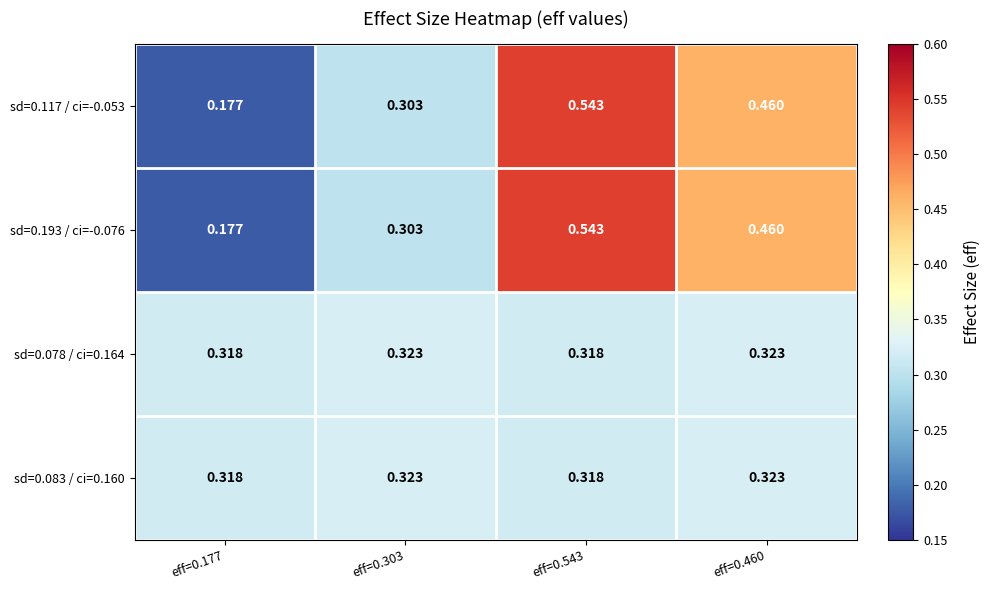

How many series are shown in this chart?

4